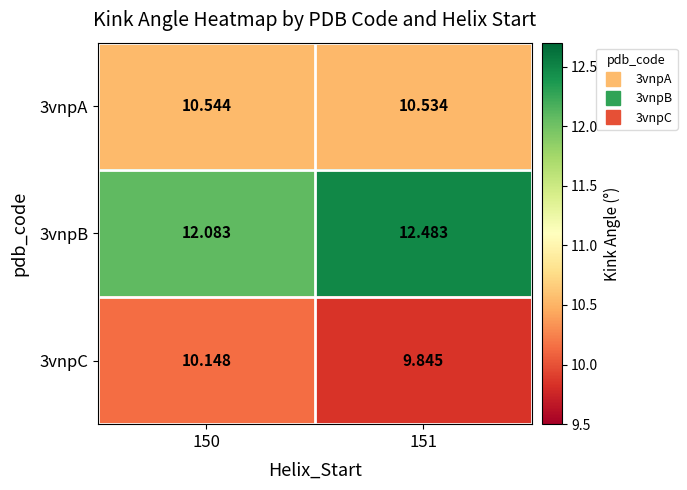

Rank the series at 151 from highest to lowest value.

3vnpB, 3vnpA, 3vnpC